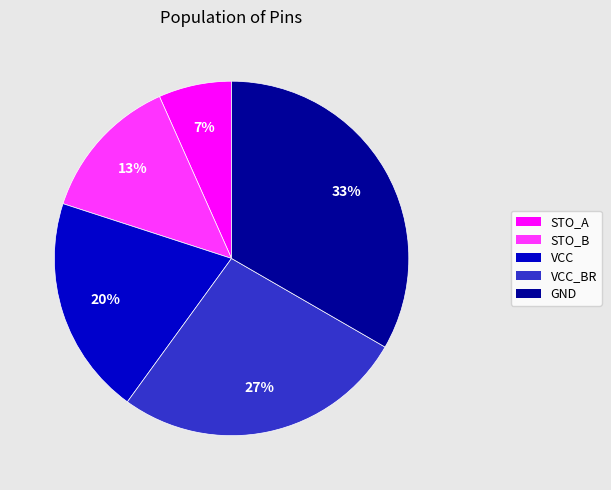

Is it true that STO_B is 8% of the pie?

False